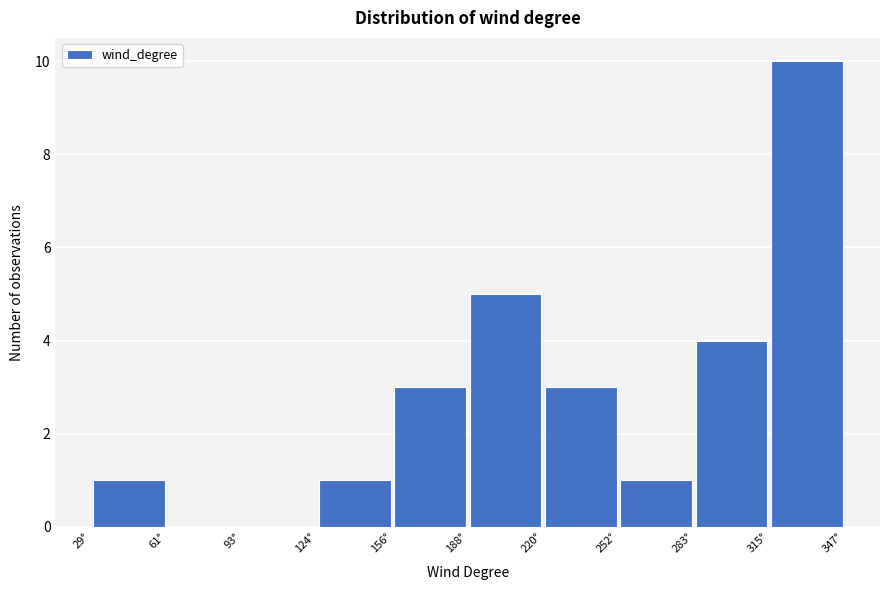

How tall is the bar that spans 125 to 155 on the x-axis? Neither the bar edges nor the heights are printed on the chart, so give them approximately, as read against the axes.

1